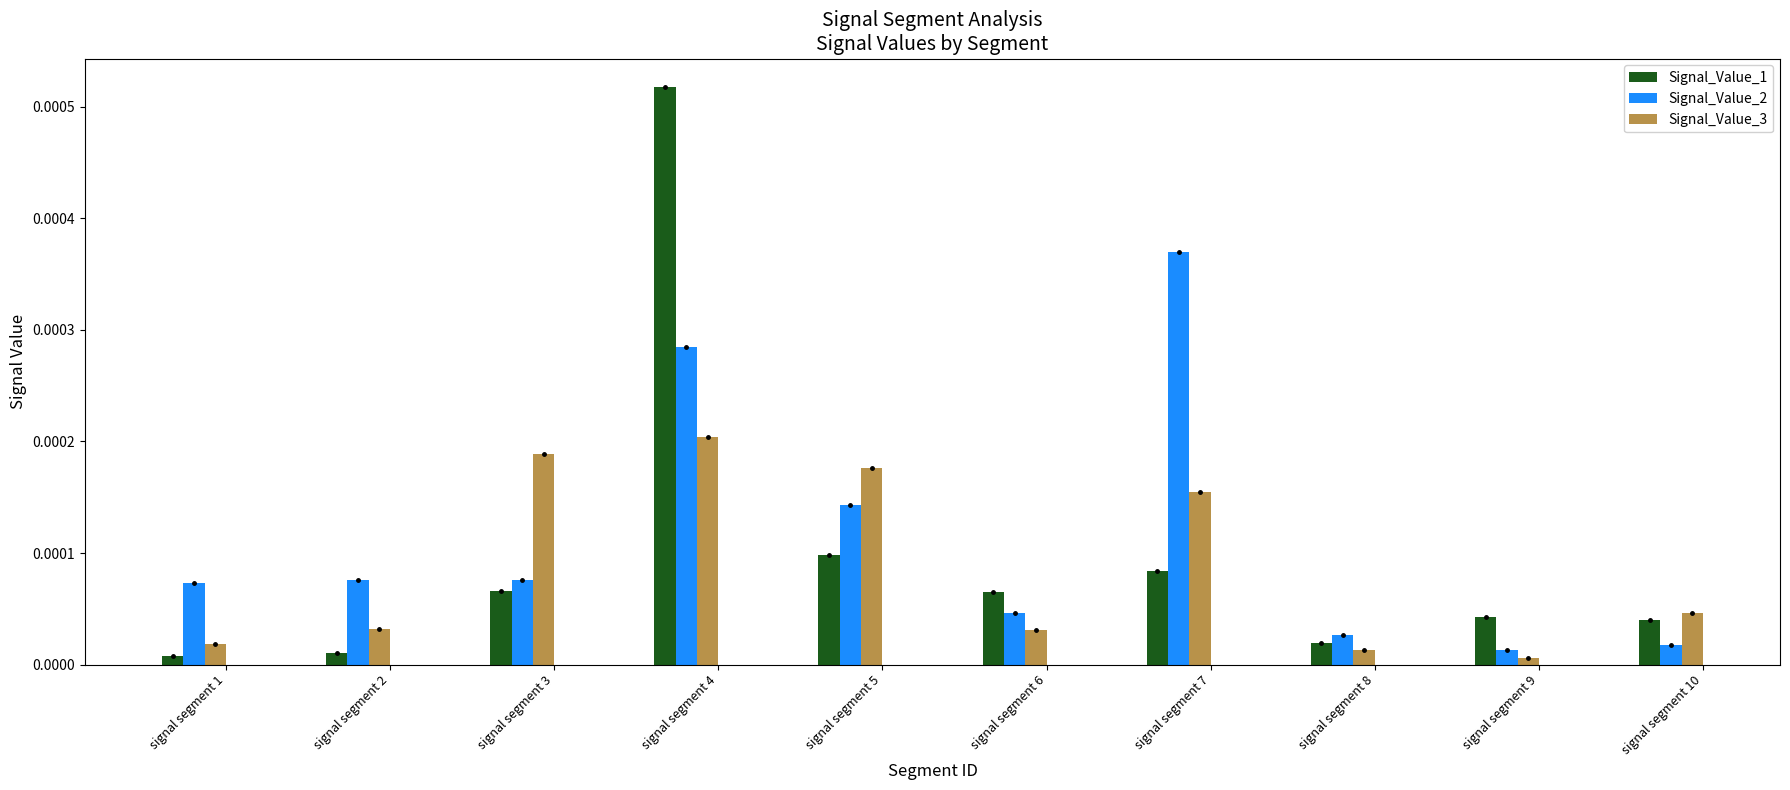

Where is Signal_Value_1 nearest to the value 0?

signal segment 1